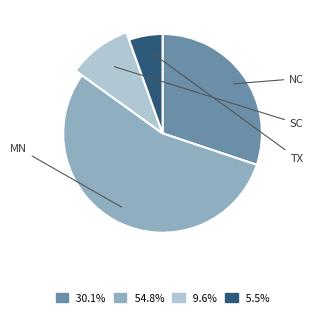

To the nearest percent, what percentage of the pie is TX?

5%